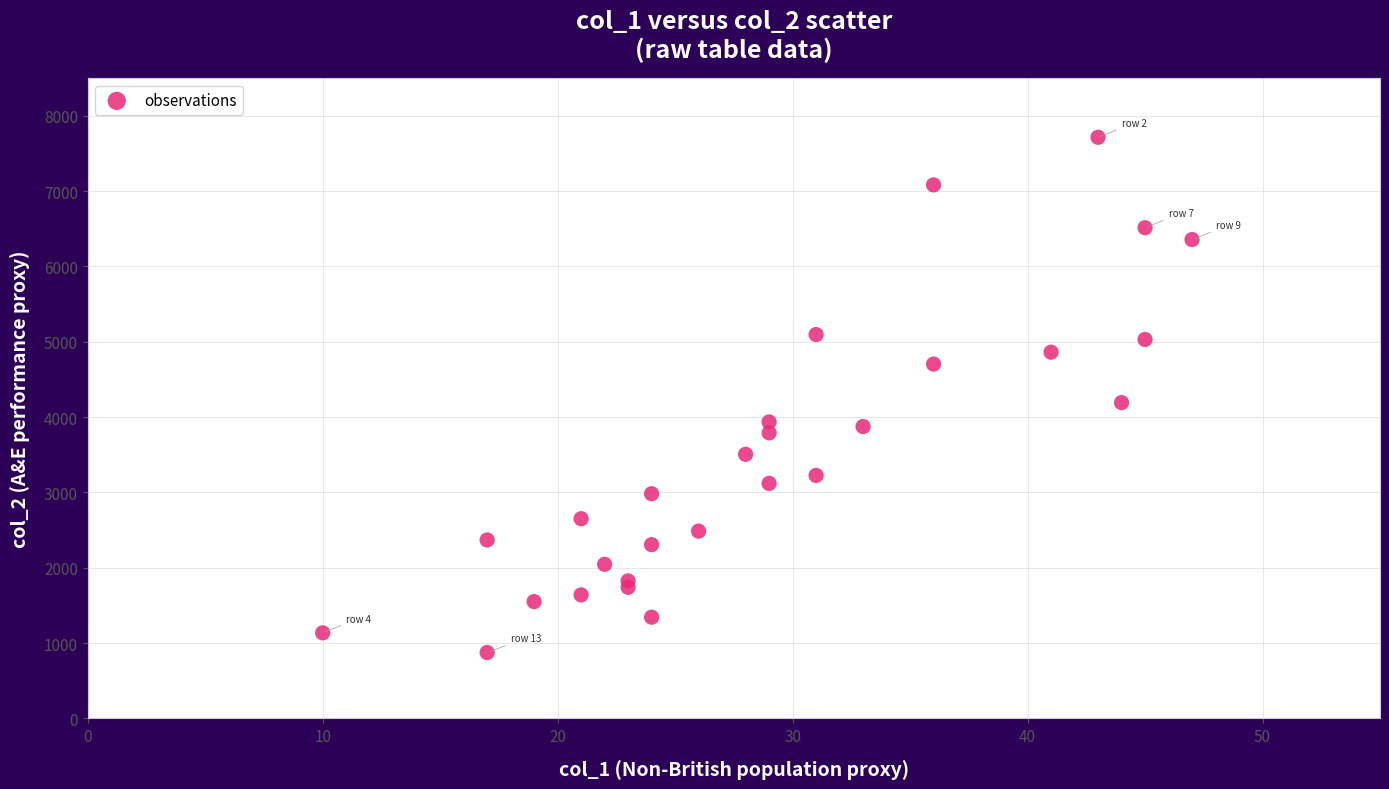

What Y value in the scatter plot is closest to 4295?

4192